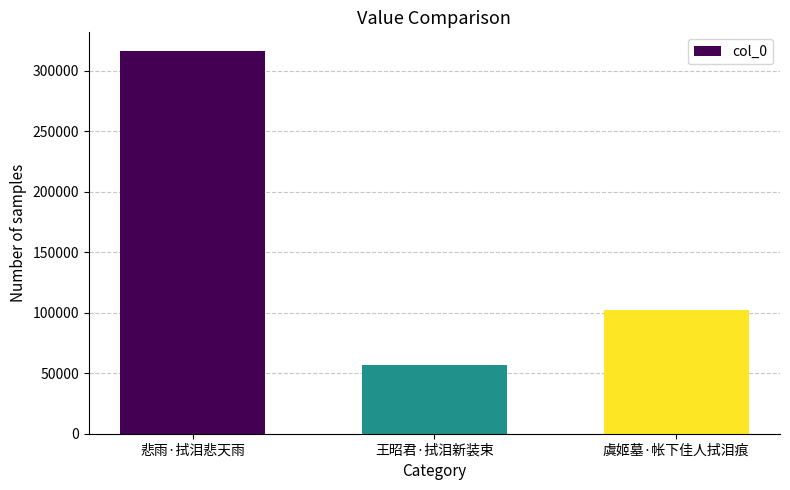

List the labels in order of value, largest first.

悲雨·拭泪悲天雨, 虞姬墓·帐下佳人拭泪痕, 王昭君·拭泪新装束